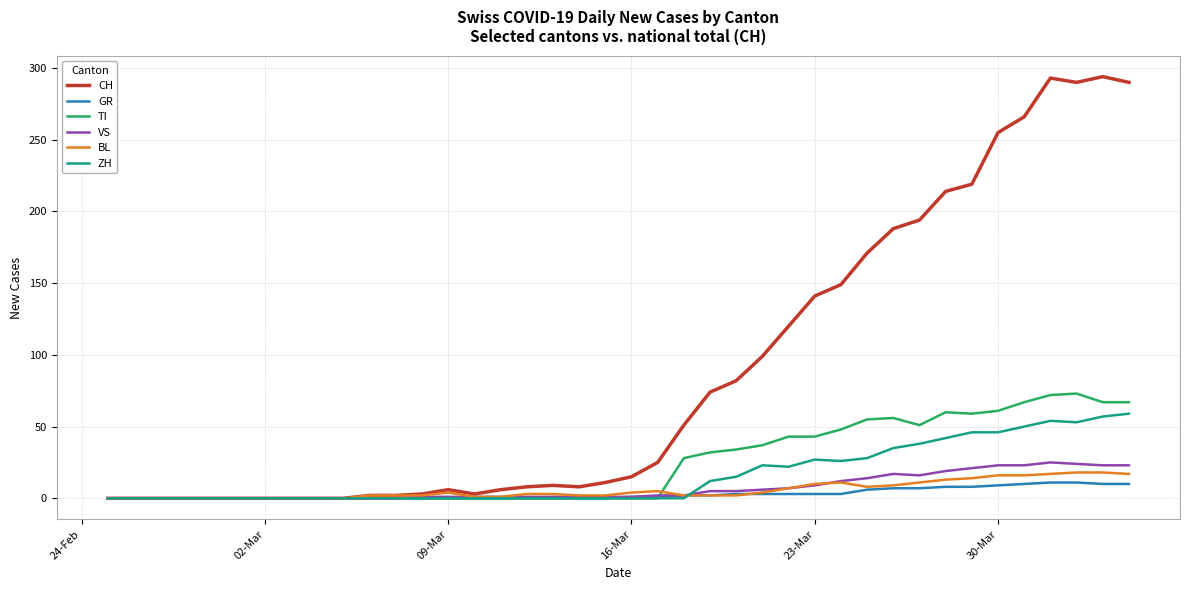

Which series has the largest range (max minus min)?

CH